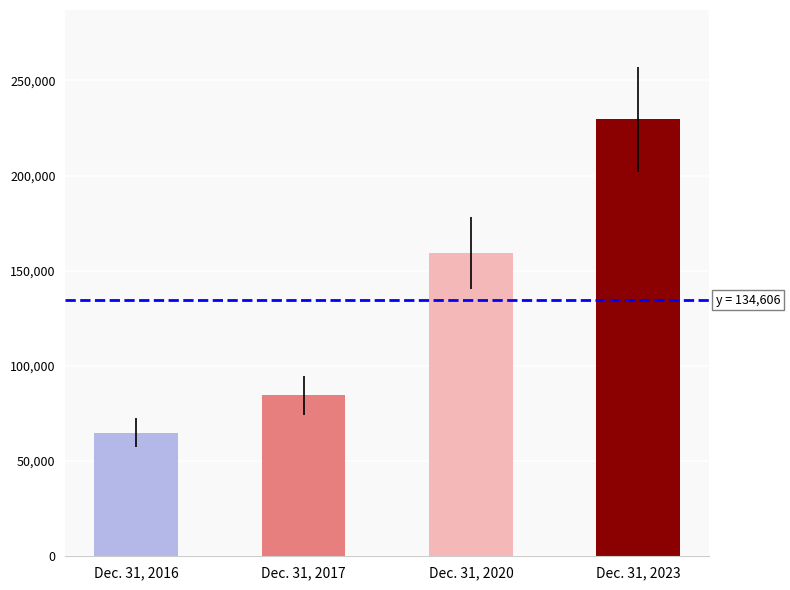

The value at Dec. 31, 2017 is 84524. True or false?

True